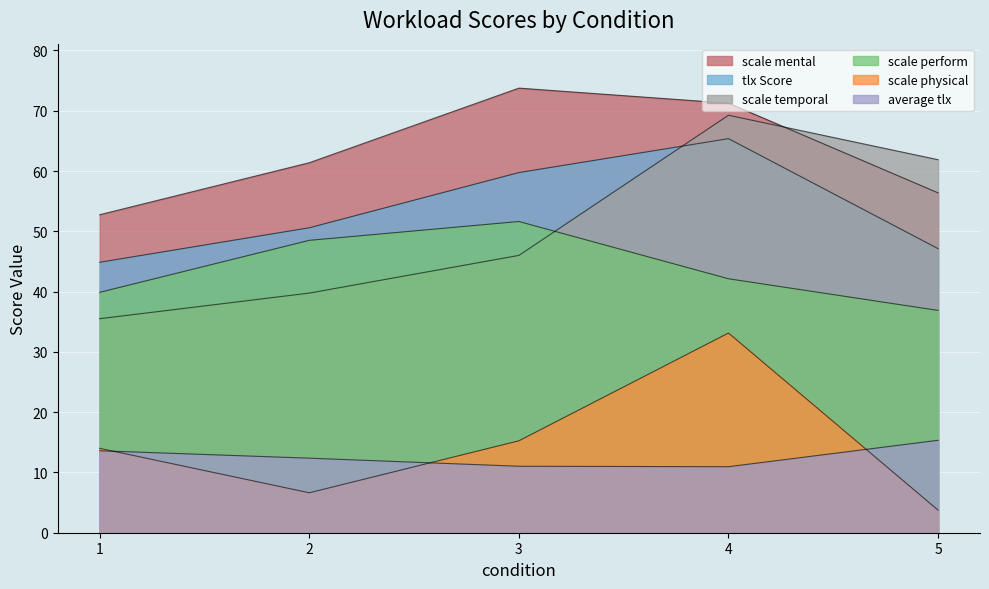

Reading right to left, extract all data points from this chart.

tlx_Score: 47.1	65.4	59.7	50.6	44.9
average_tlx: 15.3	11.0	11.0	12.4	13.6
scale_mental: 56.4	71.2	73.8	61.4	52.8
scale_physical: 3.8	33.1	15.2	6.6	14.0
scale_temporal: 61.9	69.2	46.0	39.8	35.5
scale_perform: 36.9	42.1	51.6	48.5	39.9